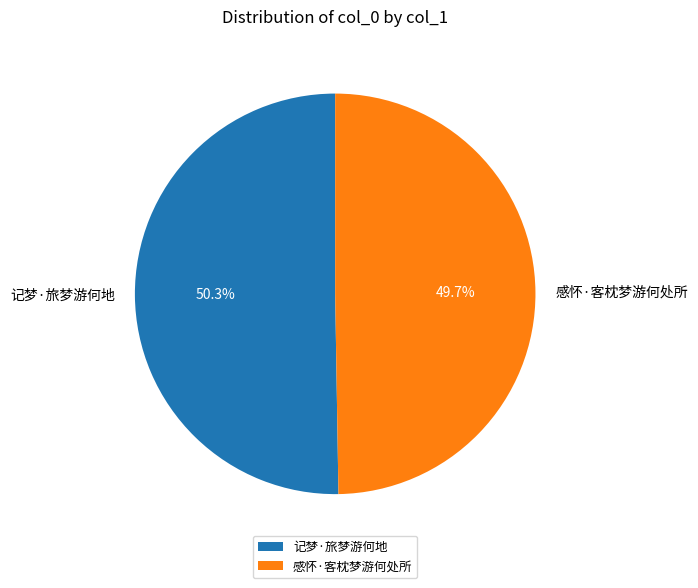

To the nearest percent, what is the difference between the 感怀·客枕梦游何处所 and 记梦·旅梦游何地 slice percentages?

1%